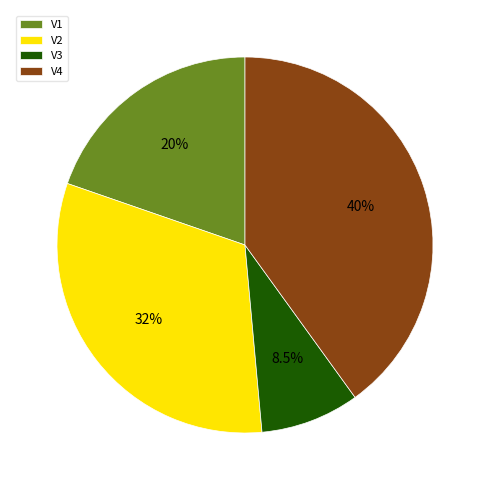

How many slices are in this pie chart?

4